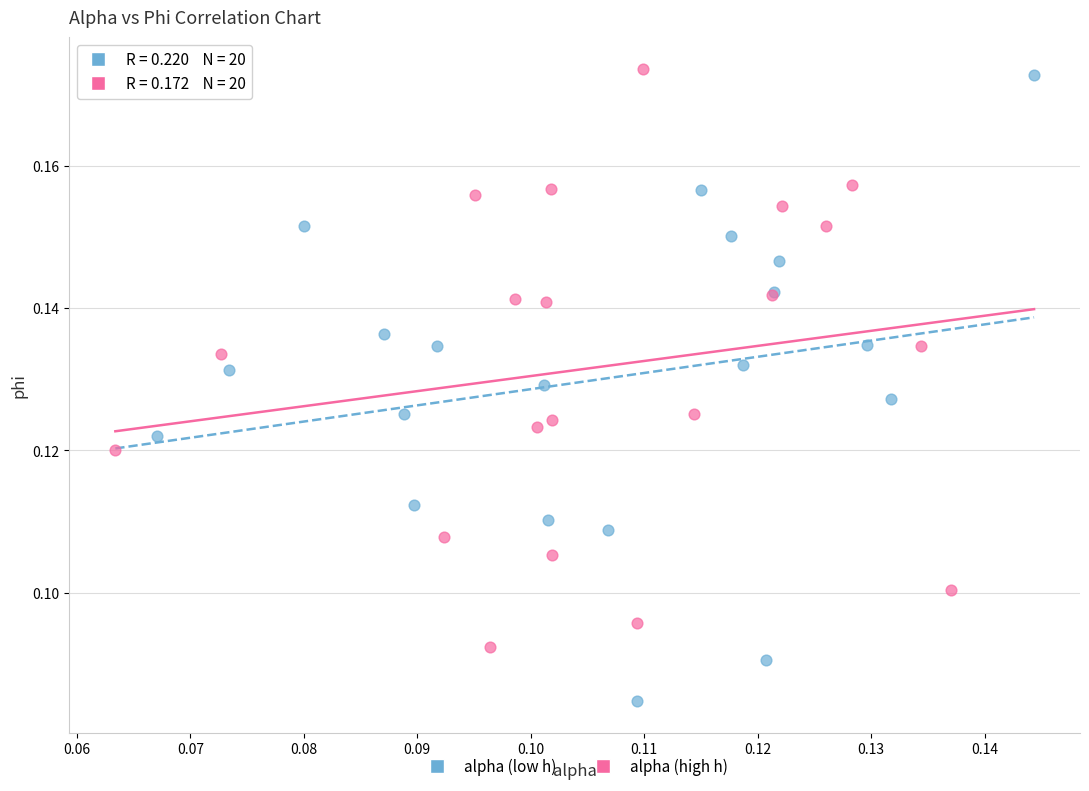

Which series contains the highest Y value?

alpha (high h)